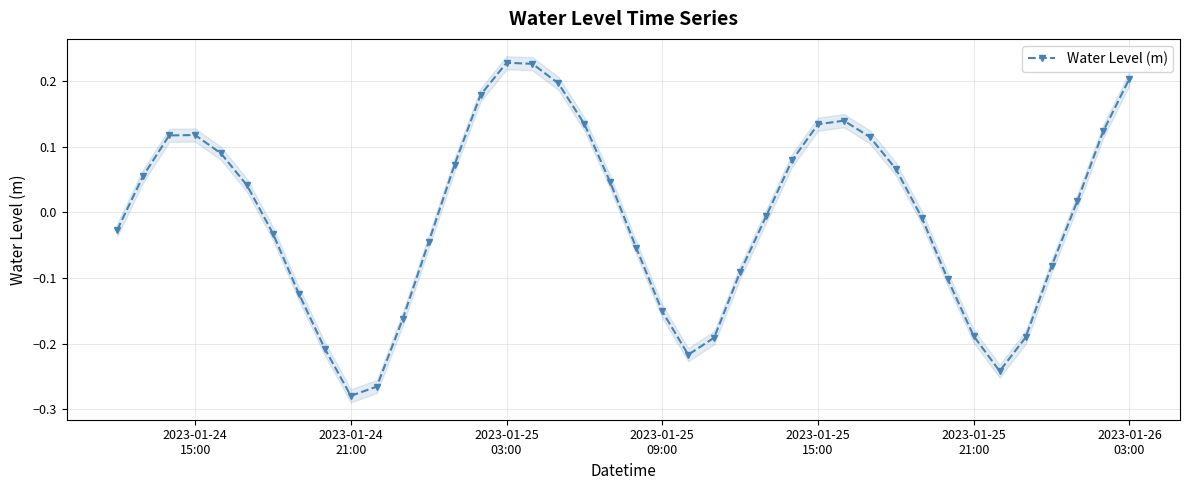

How many lines are shown in the chart?

1